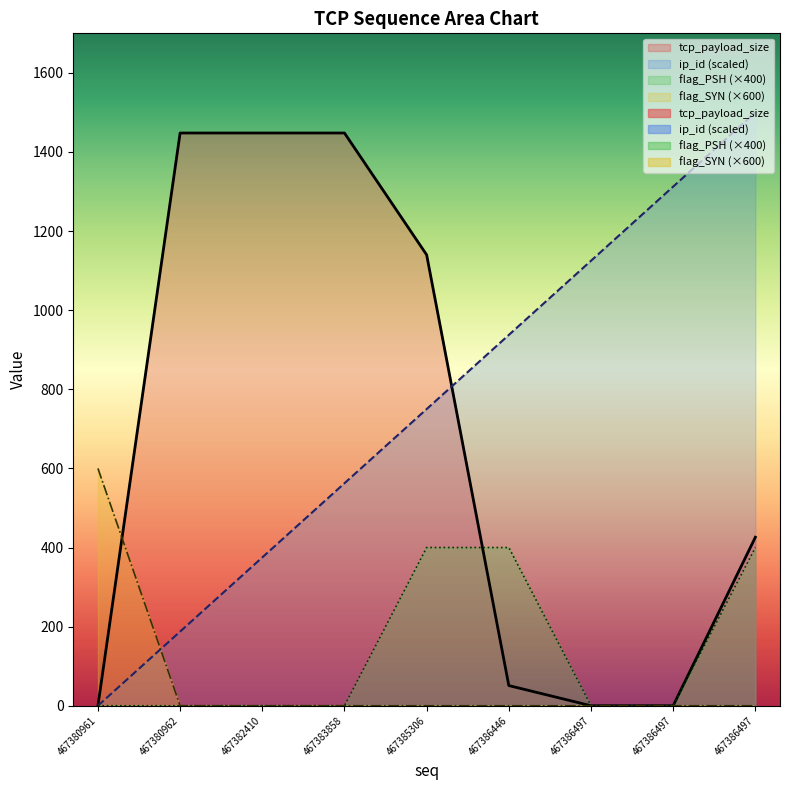

What are all the series names shown in the legend?

tcp_payload_size, ip_id, flag_PSH, flag_SYN